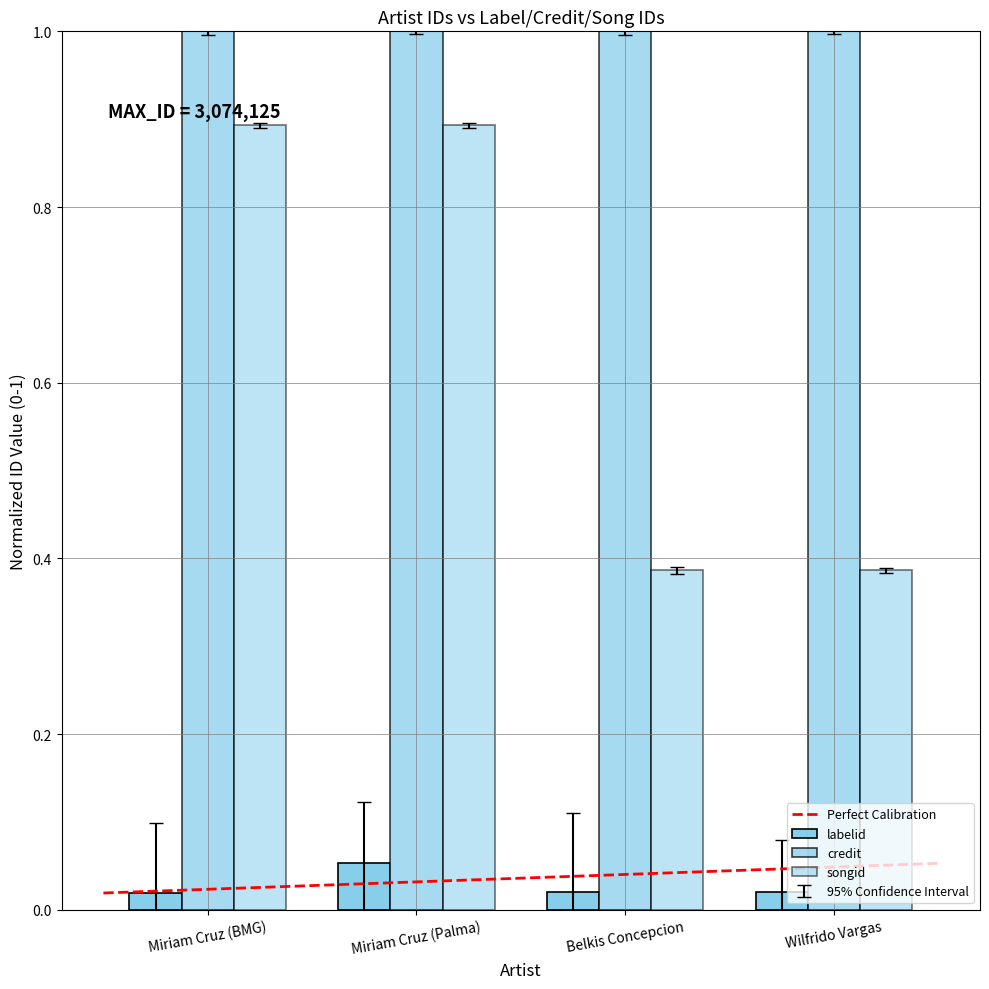

Reading left to right, what are all the values shown in this chart?

labelid: 0.0	0.1	0.0	0.0
credit: 1.0	1.0	1.0	1.0
songid: 0.9	0.9	0.4	0.4